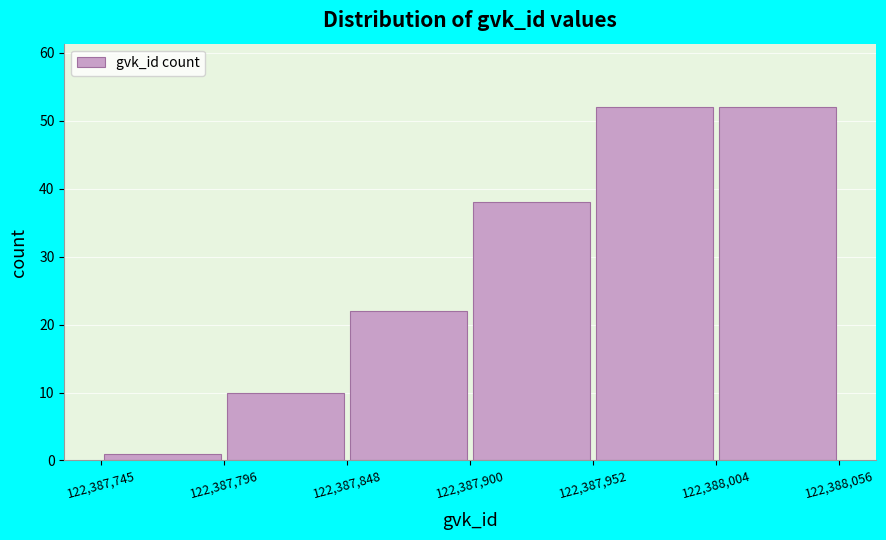

Reading left to right, transcribe this chart: for each bar, give the range it covers on the x-axis and its height. The values are not printed on the chart, so give them approximately, as read against the axis.

122,387,745 to 122,387,796: 1
122,387,796 to 122,387,848: 10
122,387,848 to 122,387,900: 22
122,387,900 to 122,387,952: 38
122,387,952 to 122,388,004: 52
122,388,004 to 122,388,056: 52